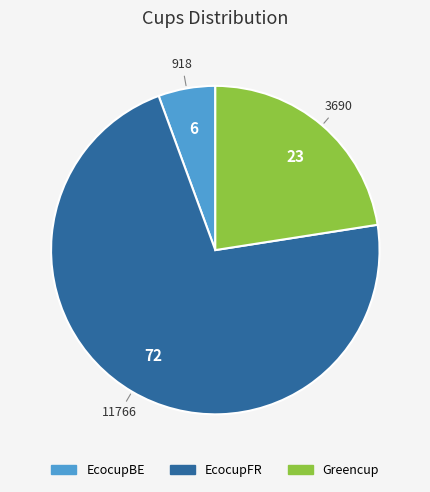

Rank the categories by value from lowest to highest.

EcocupBE, Greencup, EcocupFR